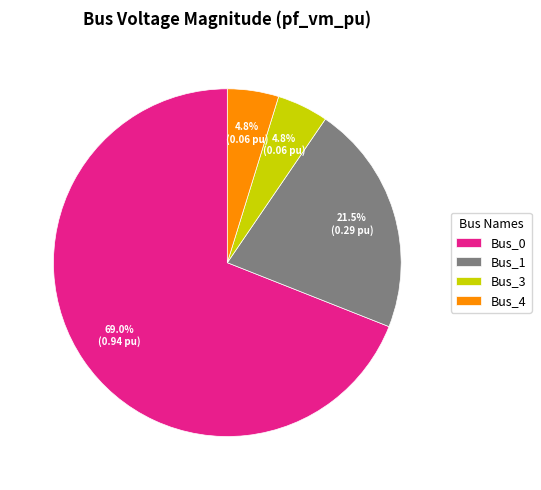

To the nearest percent, what is the difference between the largest and smallest slice percentages?

64%